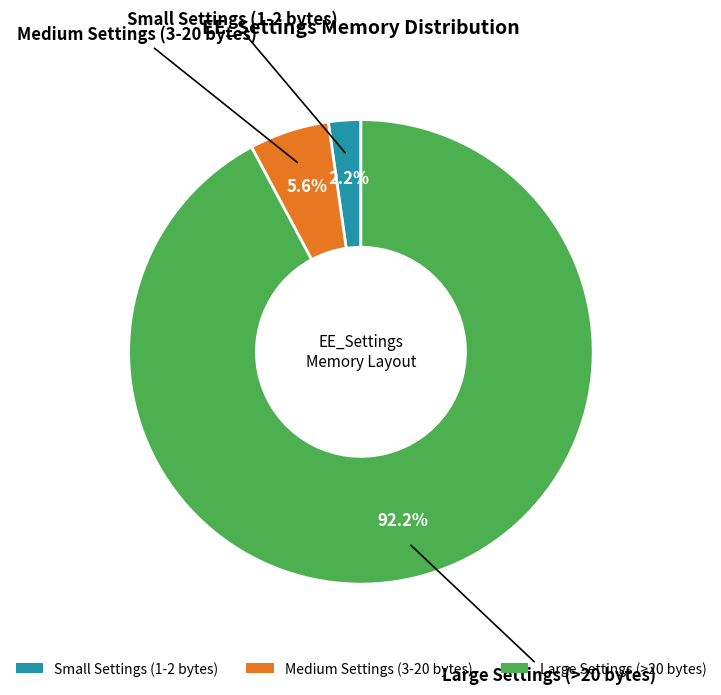

What is the ratio of the value at Medium Settings (3-20 bytes) to the value at Small Settings (1-2 bytes)?

2.5